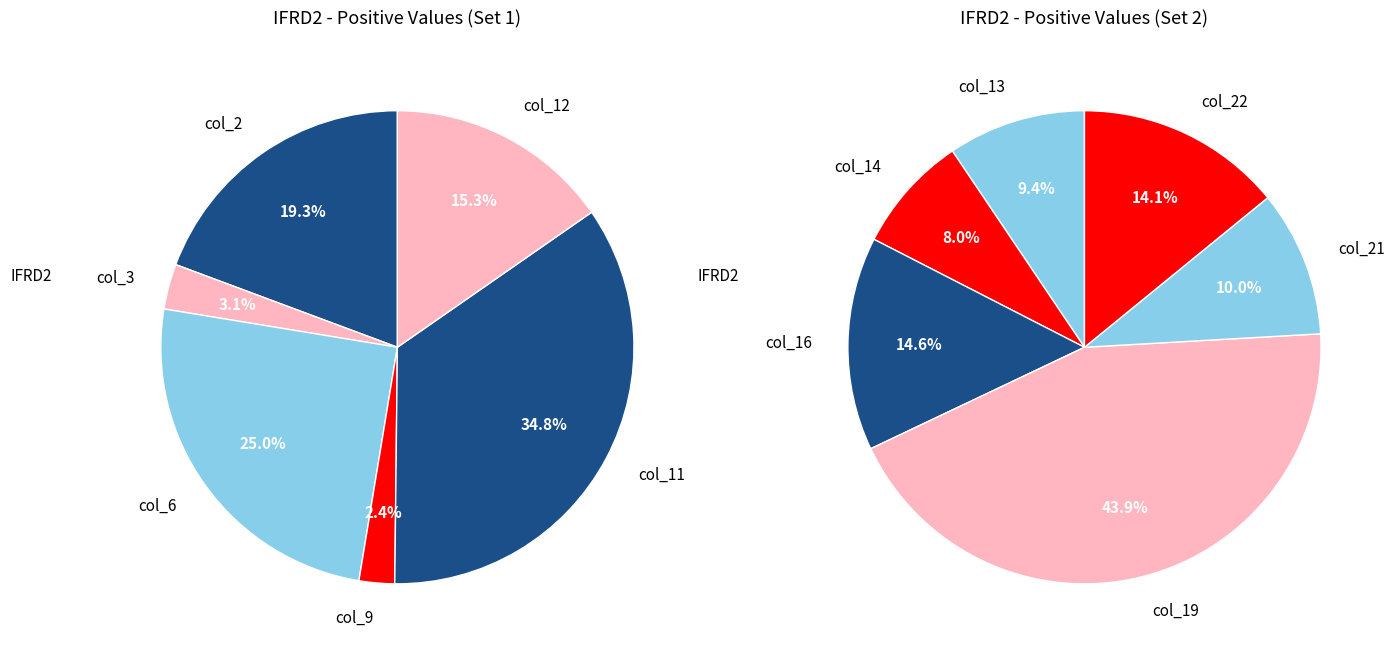

Between col_21 and col_22, which is larger?

col_22